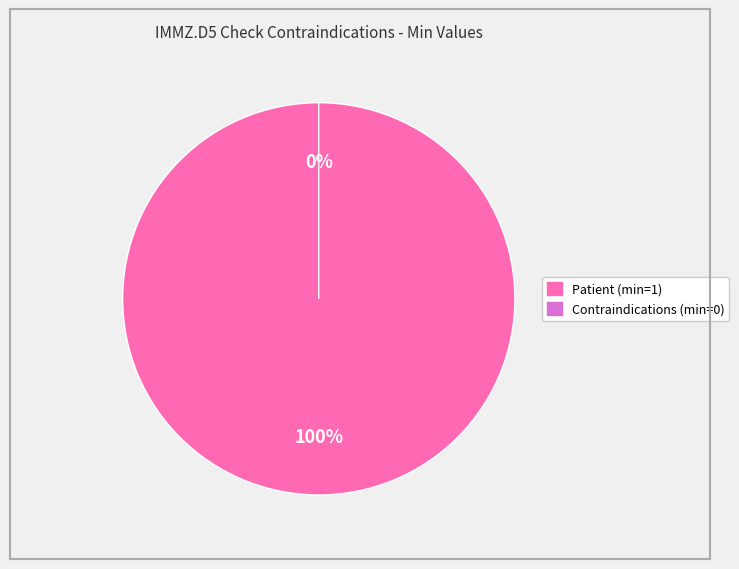

How many segments does this pie chart have?

2